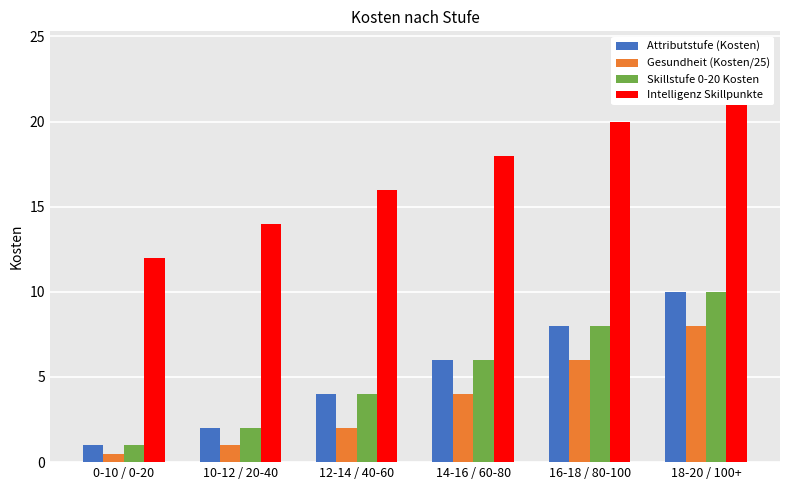

True or false: Skillstufe 0-20 Kosten has a value of 2.2 at 16-18 / 80-100.

False